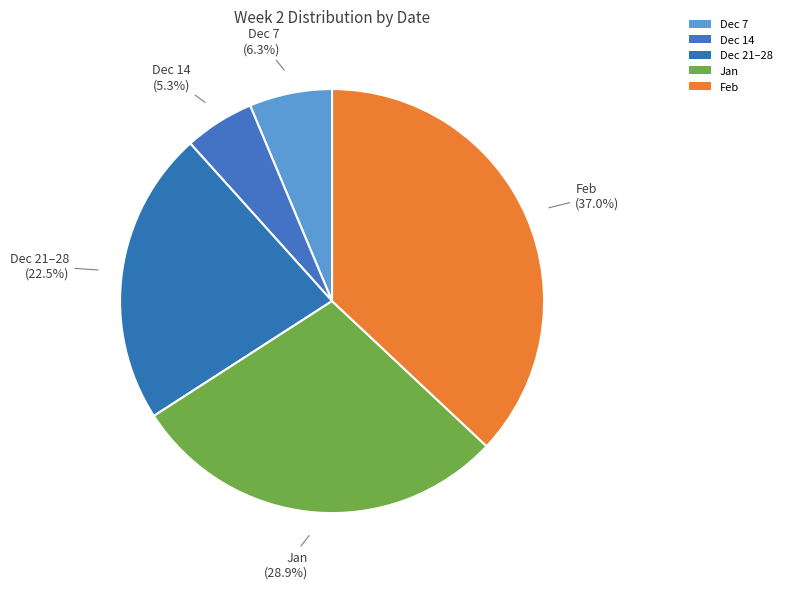

Count the number of slices in the pie.

5